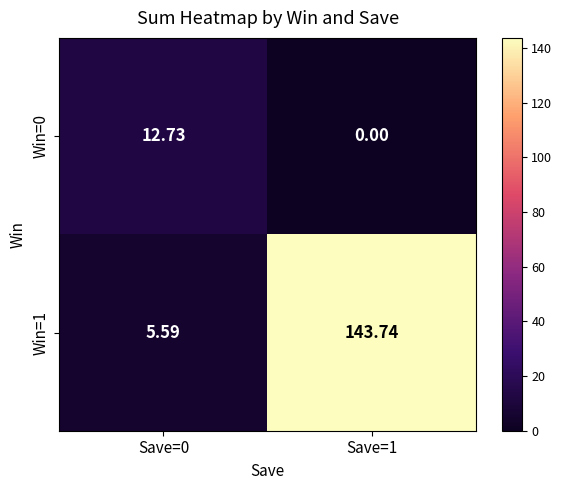

Is the value of Win=0 at Save=0 greater than the value of Win=1 at Save=0?

Yes